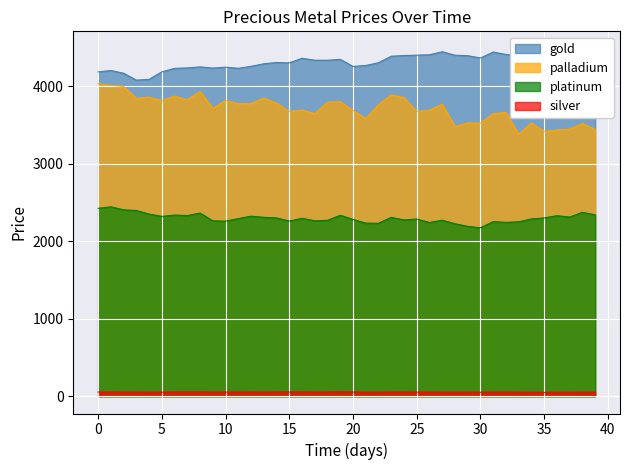

In silver, how many points are lower than both neighbors (excluding endpoints)?

10